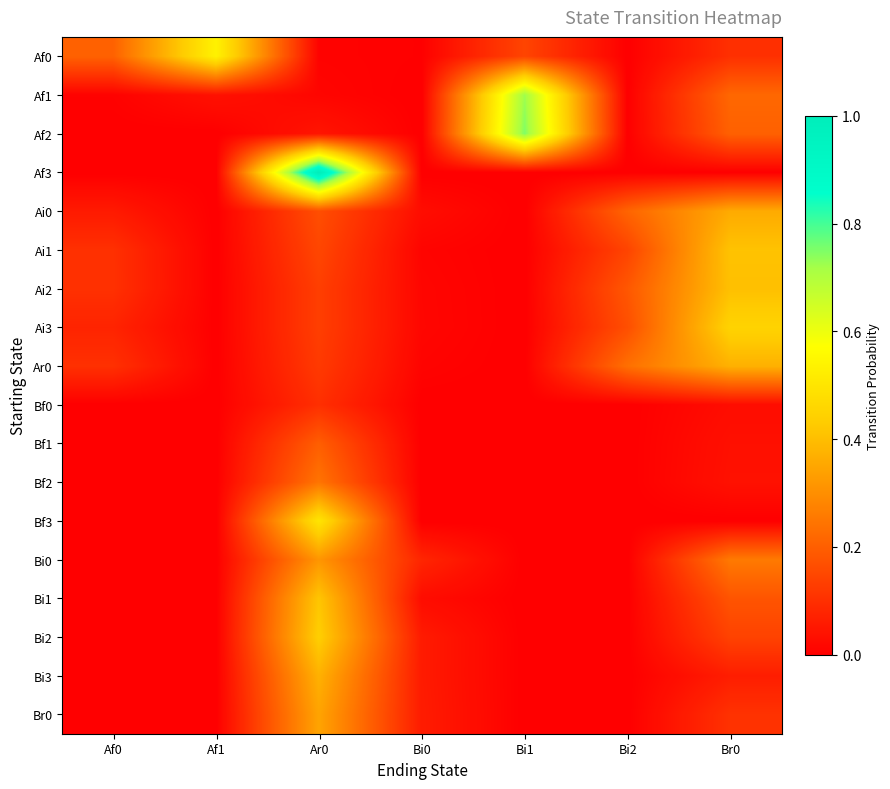

Which category has the highest value across all series?

Ar0